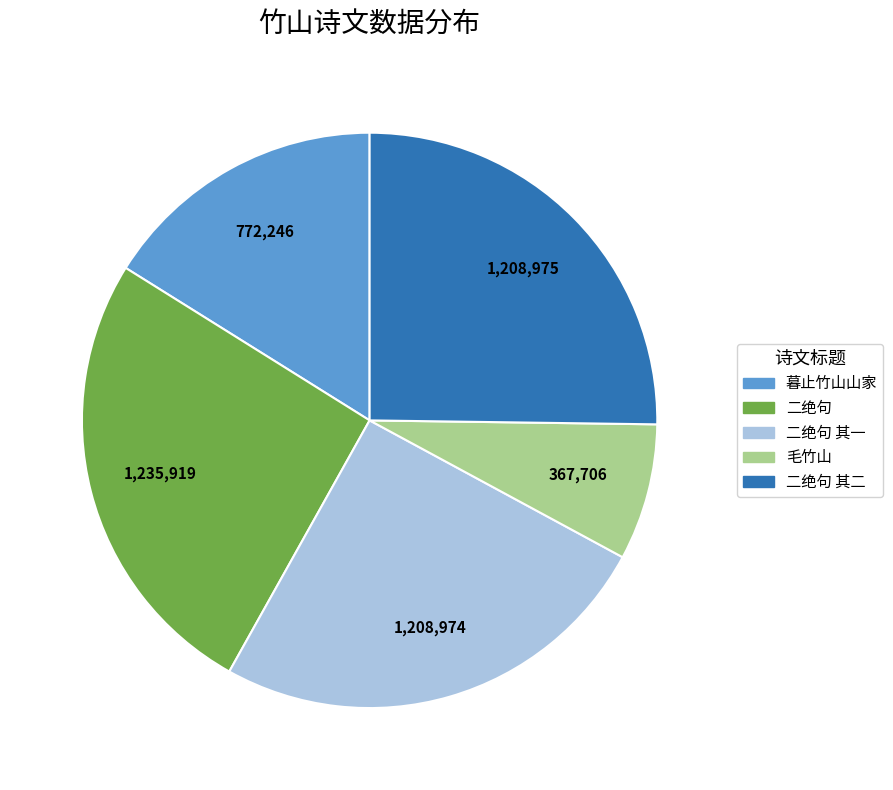

Is there any slice that represents more than half of the pie?

No